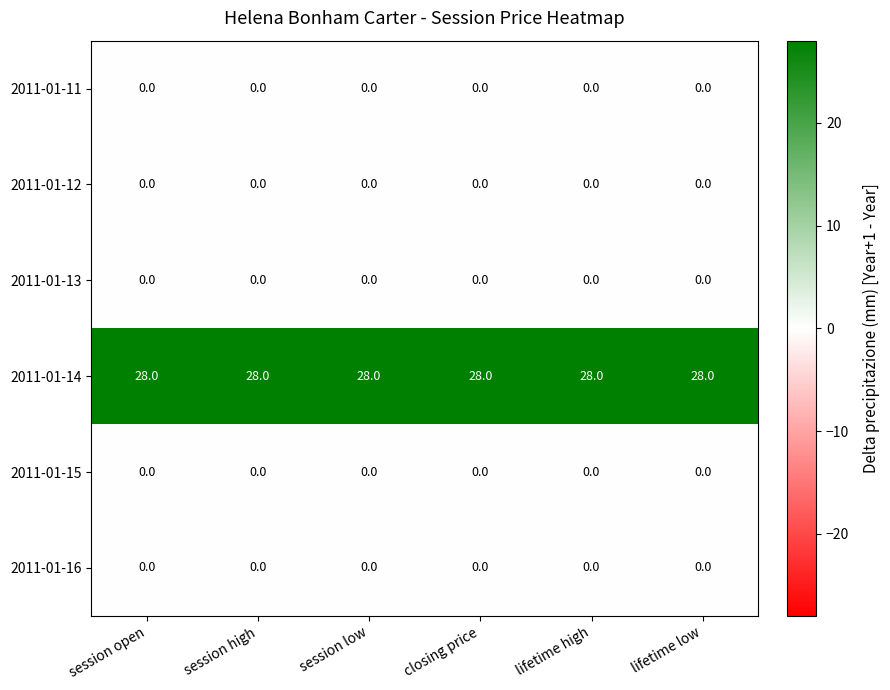

What is the maximum value shown in the chart?

28